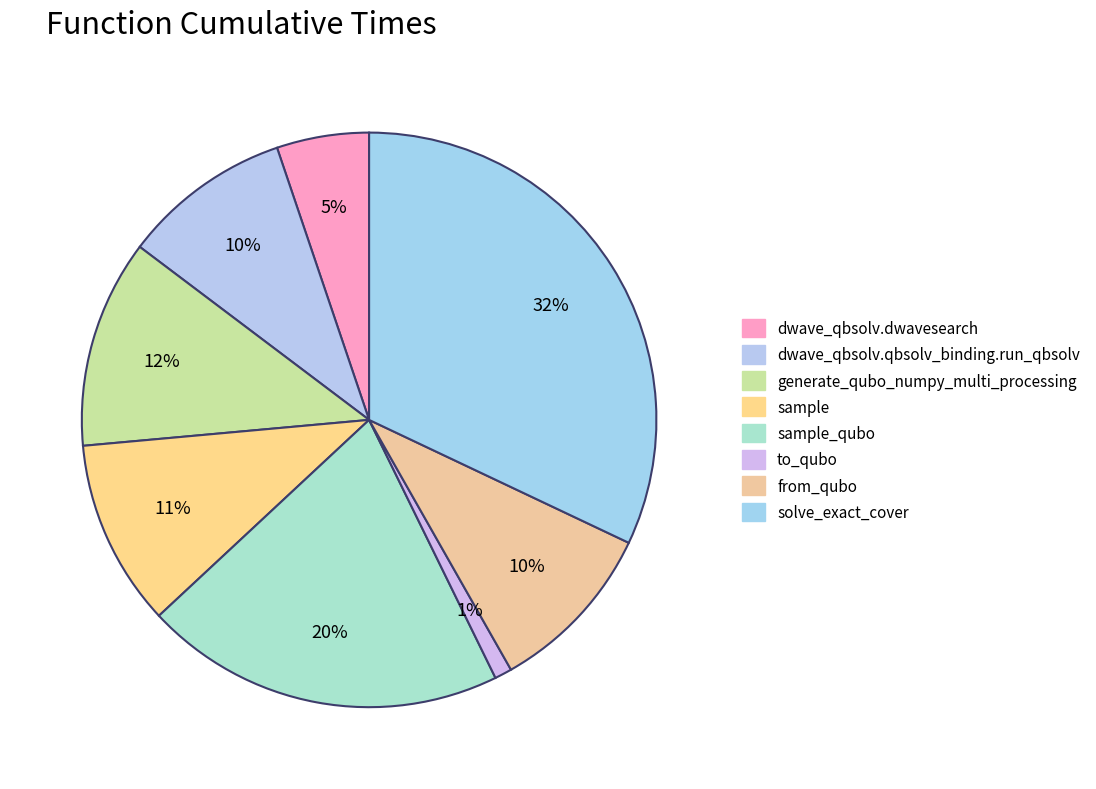

The dwave_qbsolv.qbsolv_binding.run_qbsolv slice represents 1% of the pie. True or false?

False